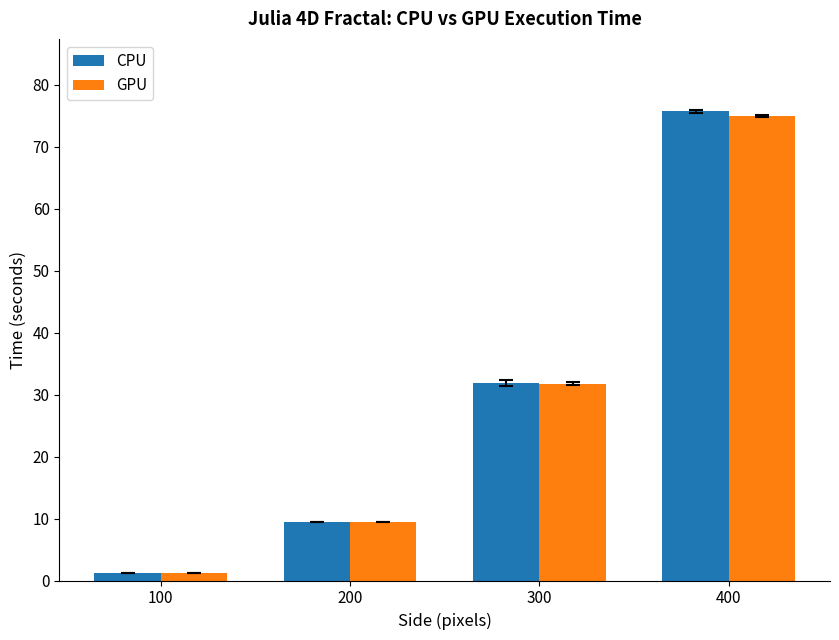

Is it true that CPU equals 11.7 at 300?

False